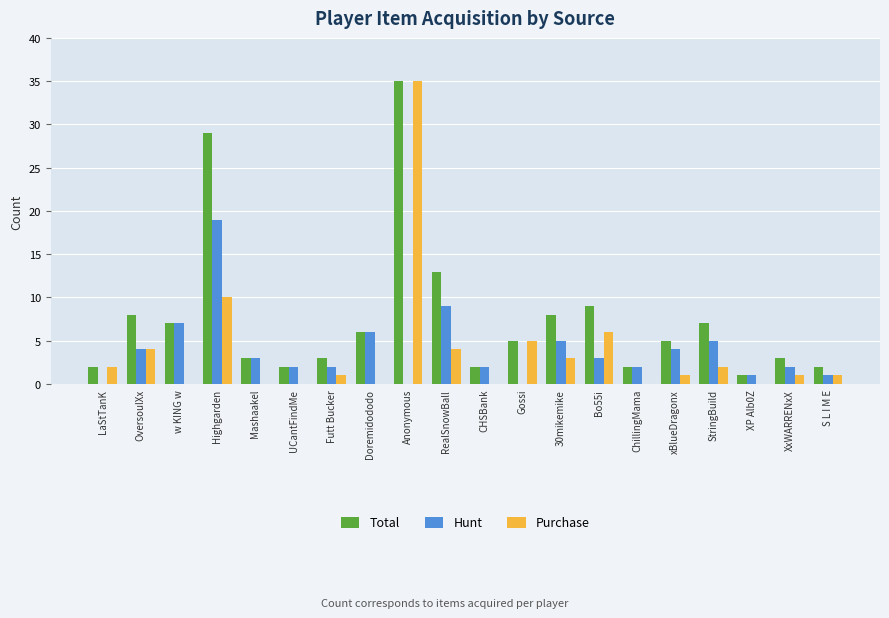

Are the bars grouped side by side (vs. stacked)?

Yes